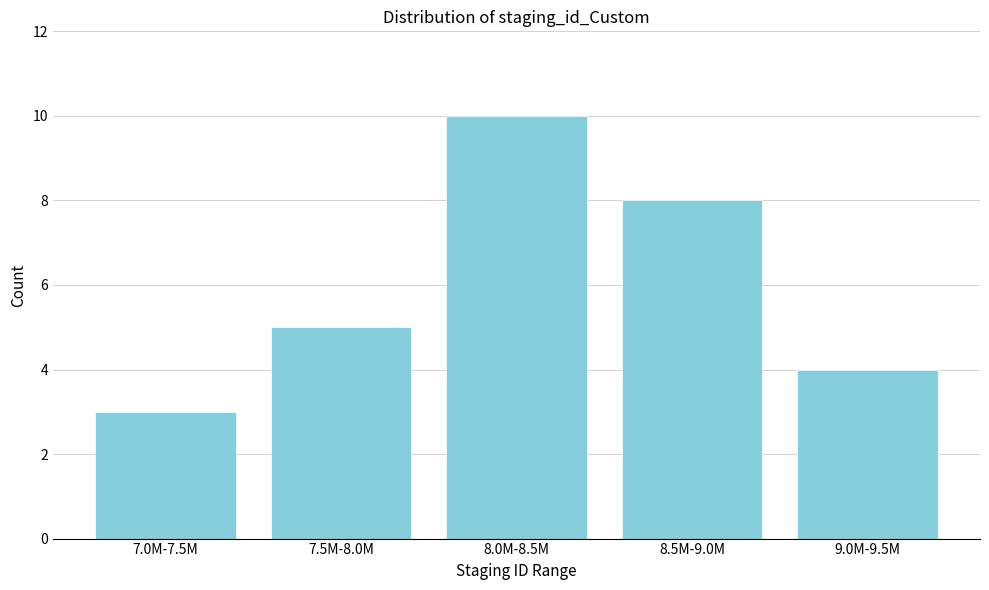

Reading left to right, extract all data points from this chart.

3	5	10	8	4